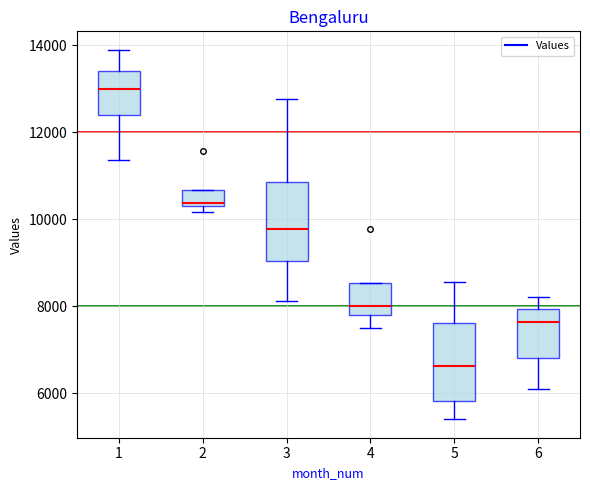

Reading left to right, read every box against the y-axis: the position of its median line, the range the box covers, and the ends of its whiskers. The values are not printed on the chart, so give them approximately, as read against the axis.

1: median 13000, box 12400 to 13400, whiskers 11400 to 13800
2: median 10400 (just above the box's lower edge), box 10400 to 10600, whiskers 10200 to 10600
3: median 9800, box 9000 to 10800, whiskers 8200 to 12800
4: median 8000, box 7800 to 8600, whiskers 7600 to 8600
5: median 6600, box 5800 to 7600, whiskers 5400 to 8600
6: median 7600, box 6800 to 8000, whiskers 6000 to 8200